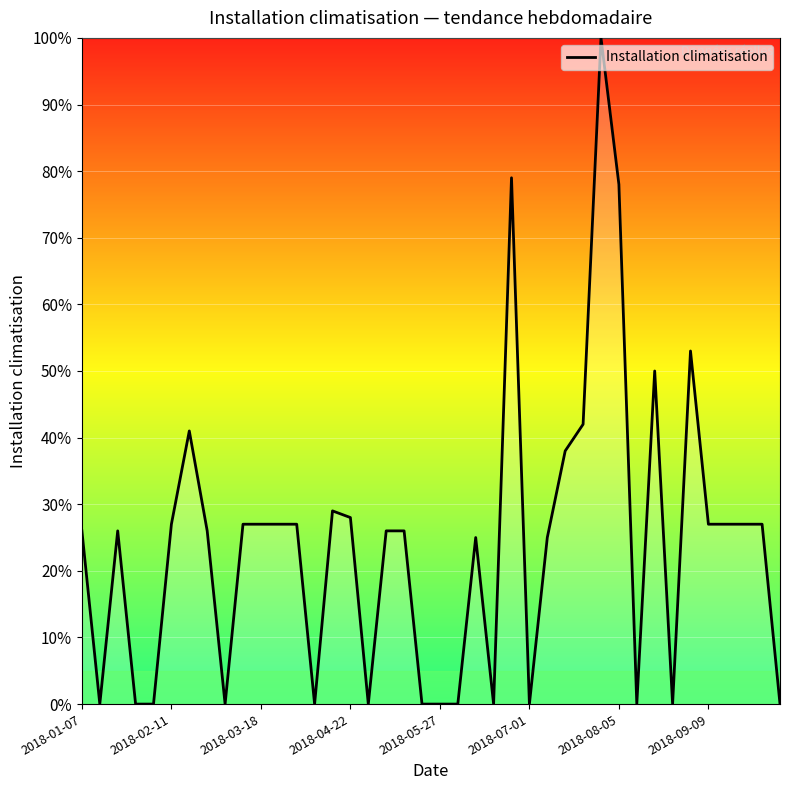

Does the chart display data point markers on the line(s)?

No